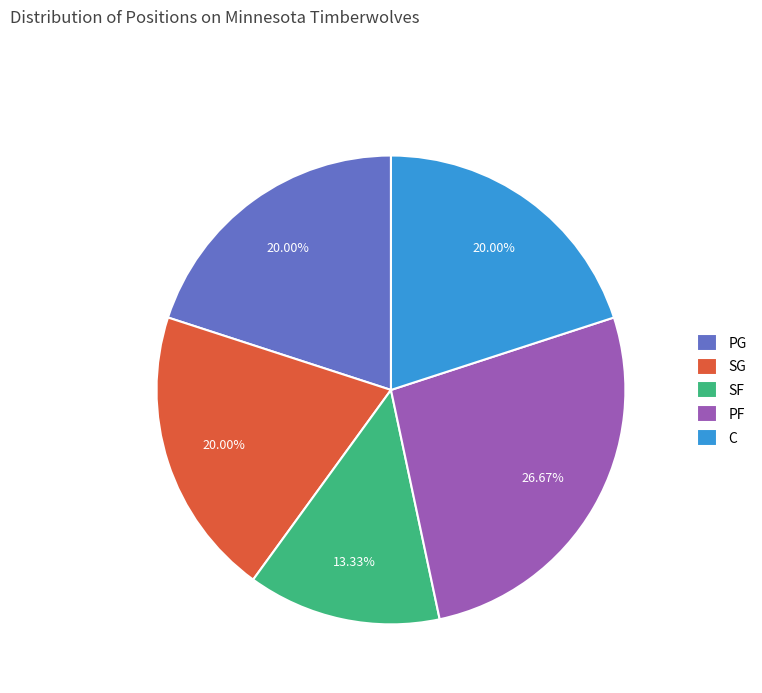

Count the number of slices in the pie.

5